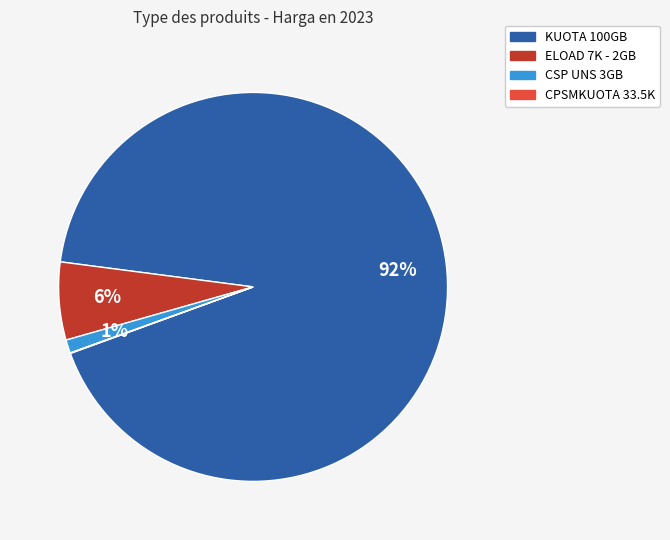

Is there a majority slice in this chart?

Yes